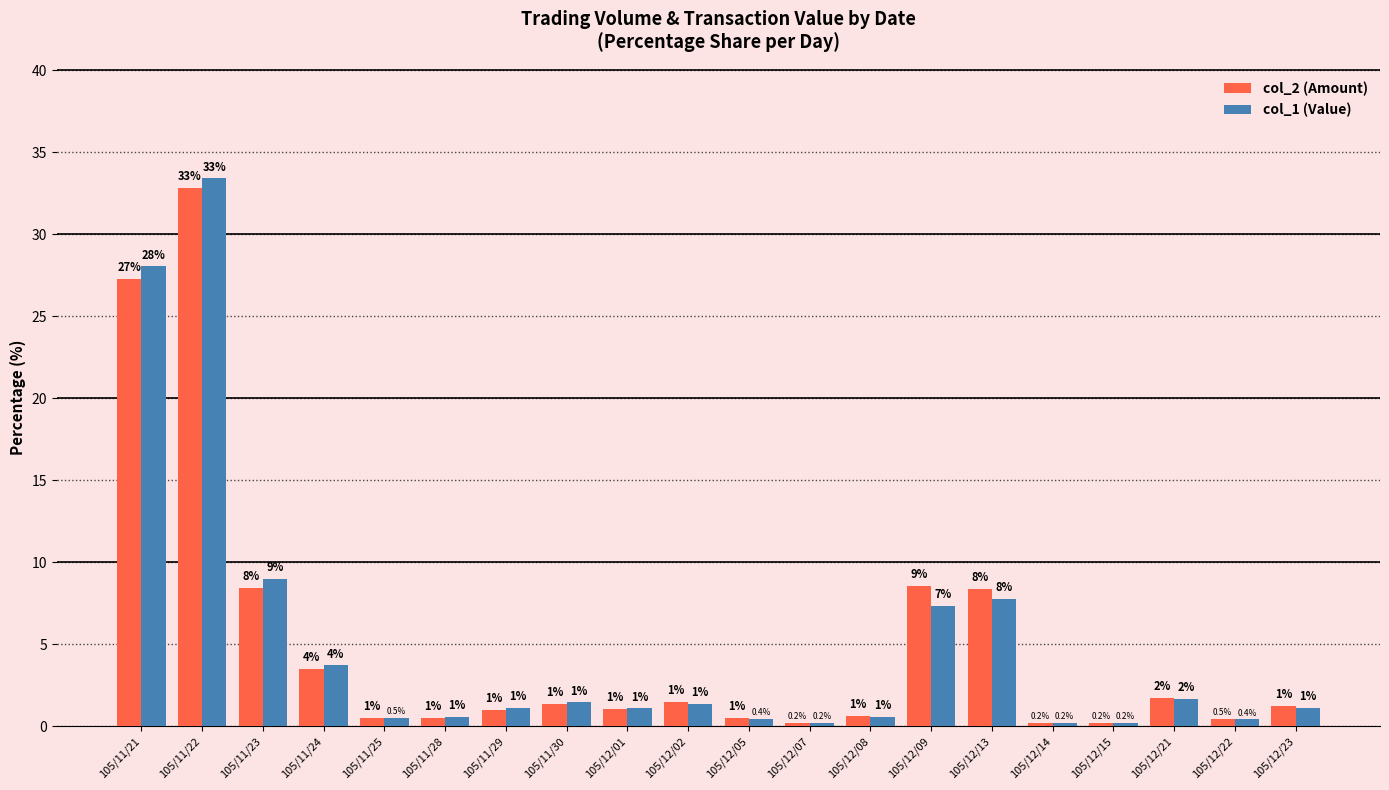

What is the total value across all series at 105/12/09?

15.9